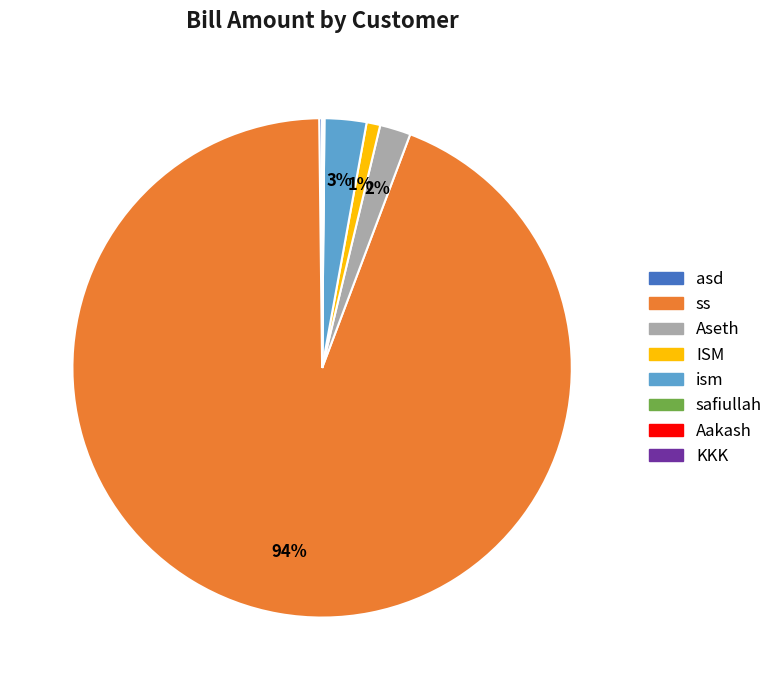

To the nearest percent, what is the difference between the largest and smallest slice percentages?

94%